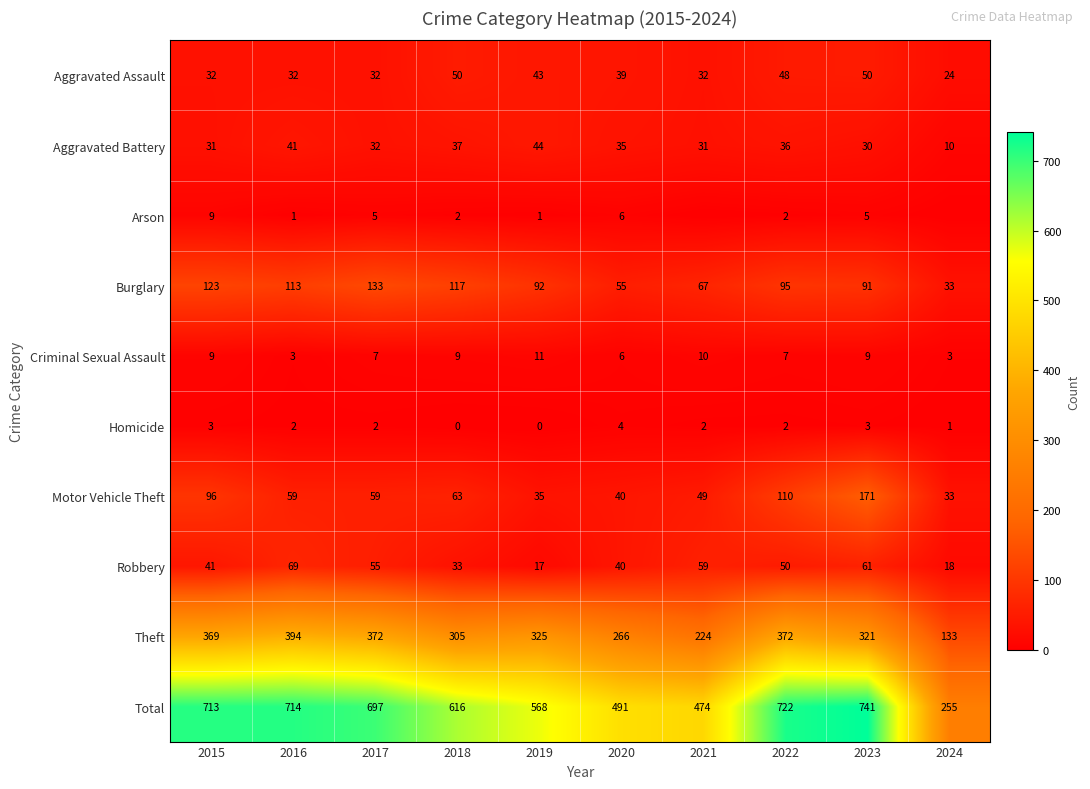

At how many categories does at least one series exceed 710?

4